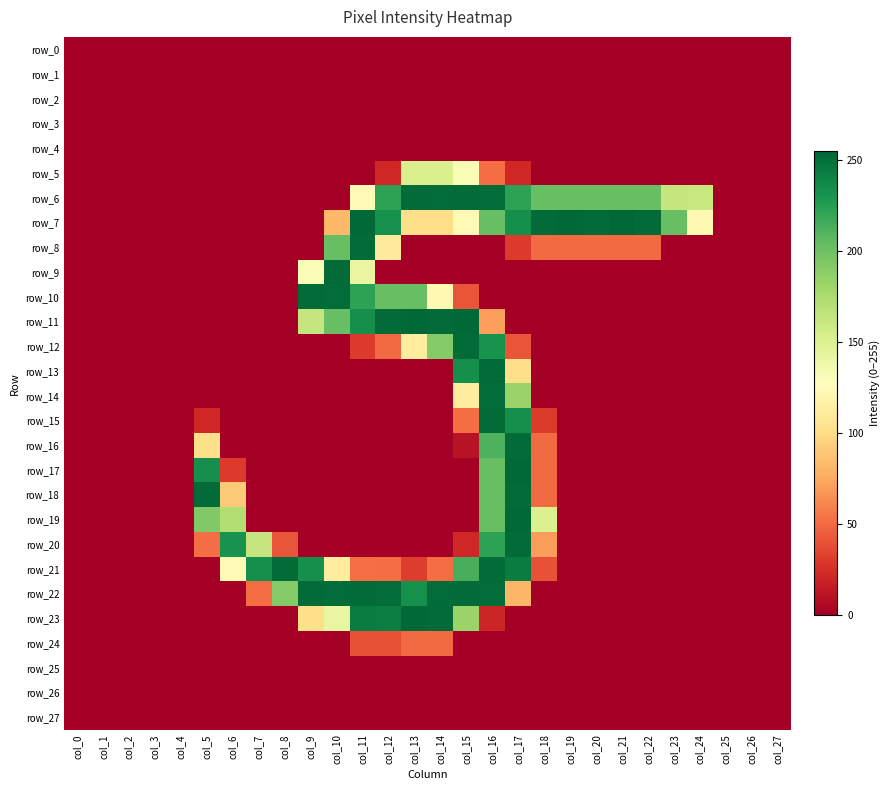

What is the average value of the row_24 series?

6